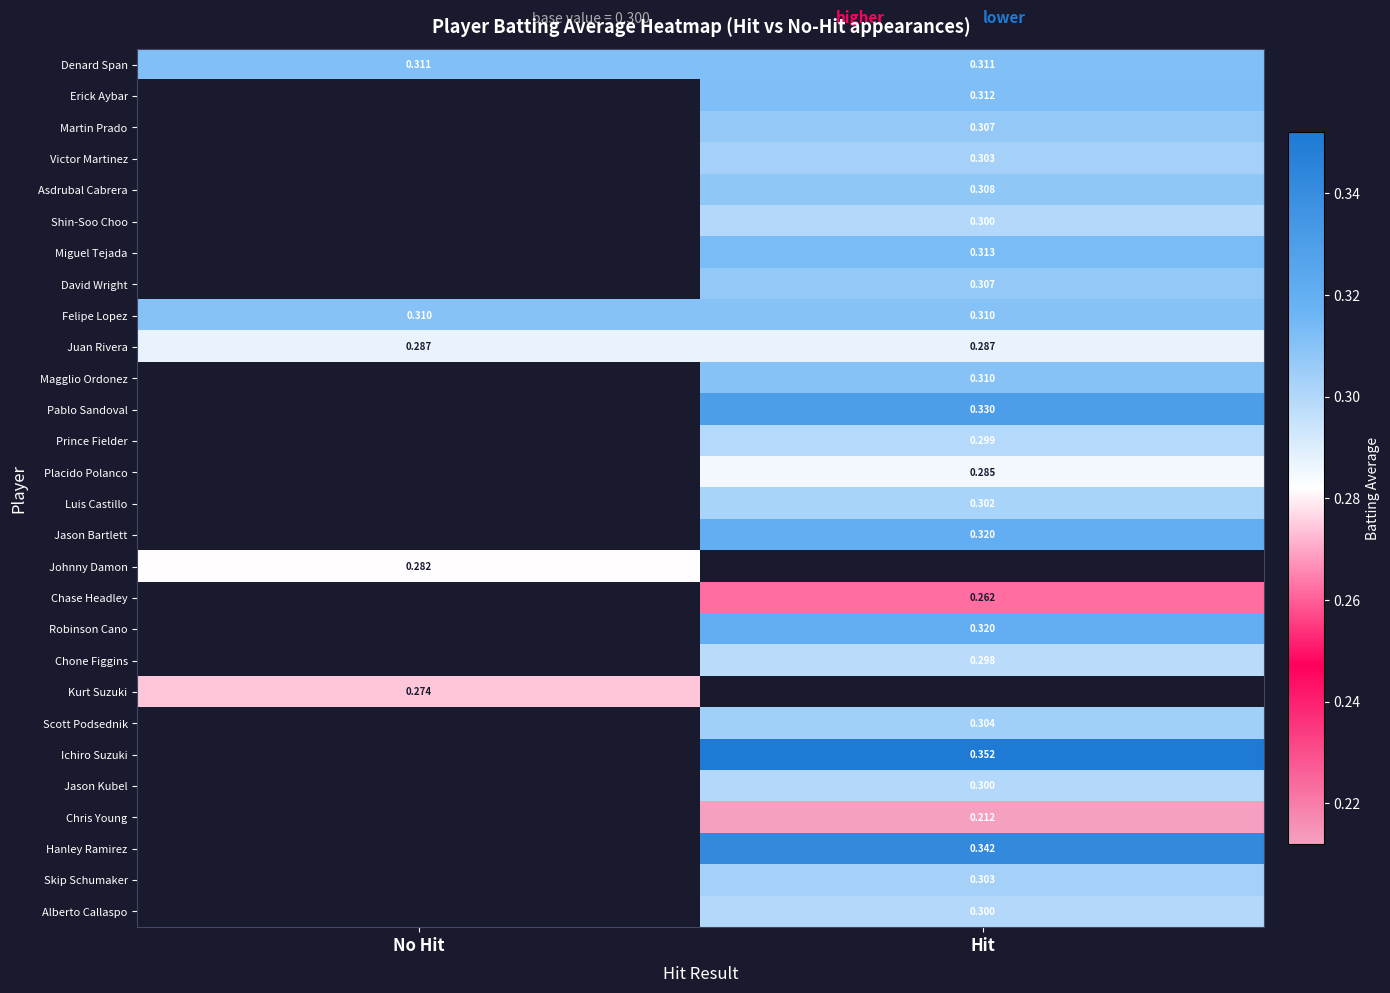

Is the value of Chase Headley at Hit greater than the value of Kurt Suzuki at No Hit?

No